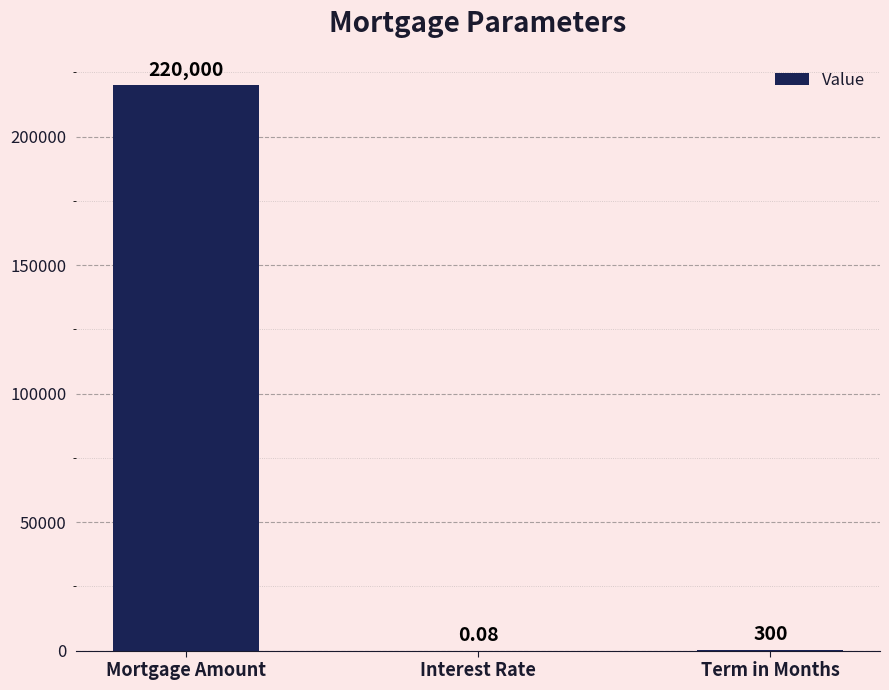

Which category has the highest value across all series?

Mortgage Amount